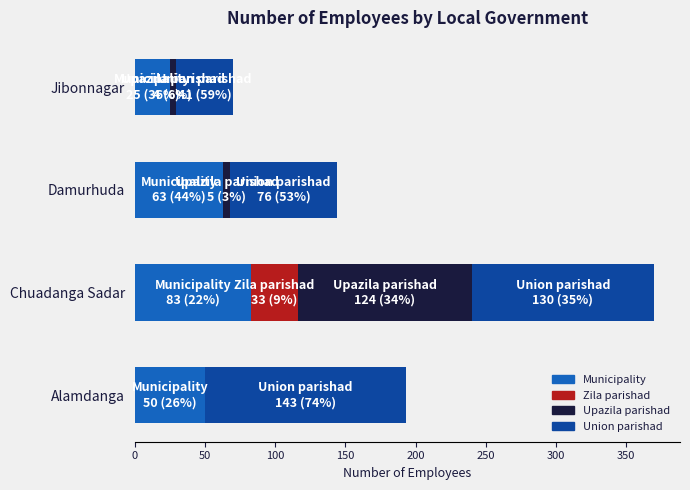

At which label does Municipality reach its peak?

Chuadanga Sadar